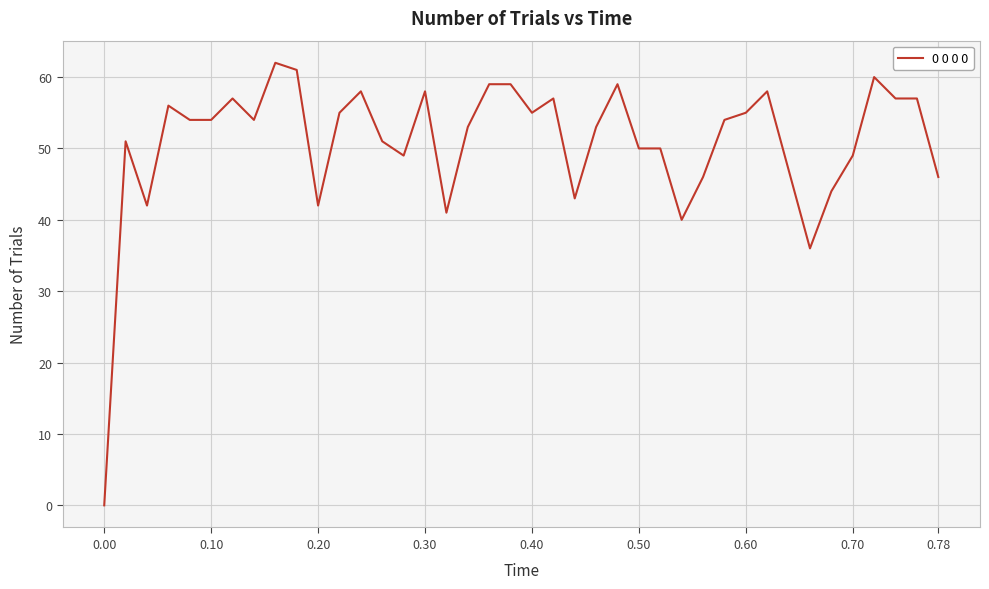

What is the maximum value shown in the chart?

62